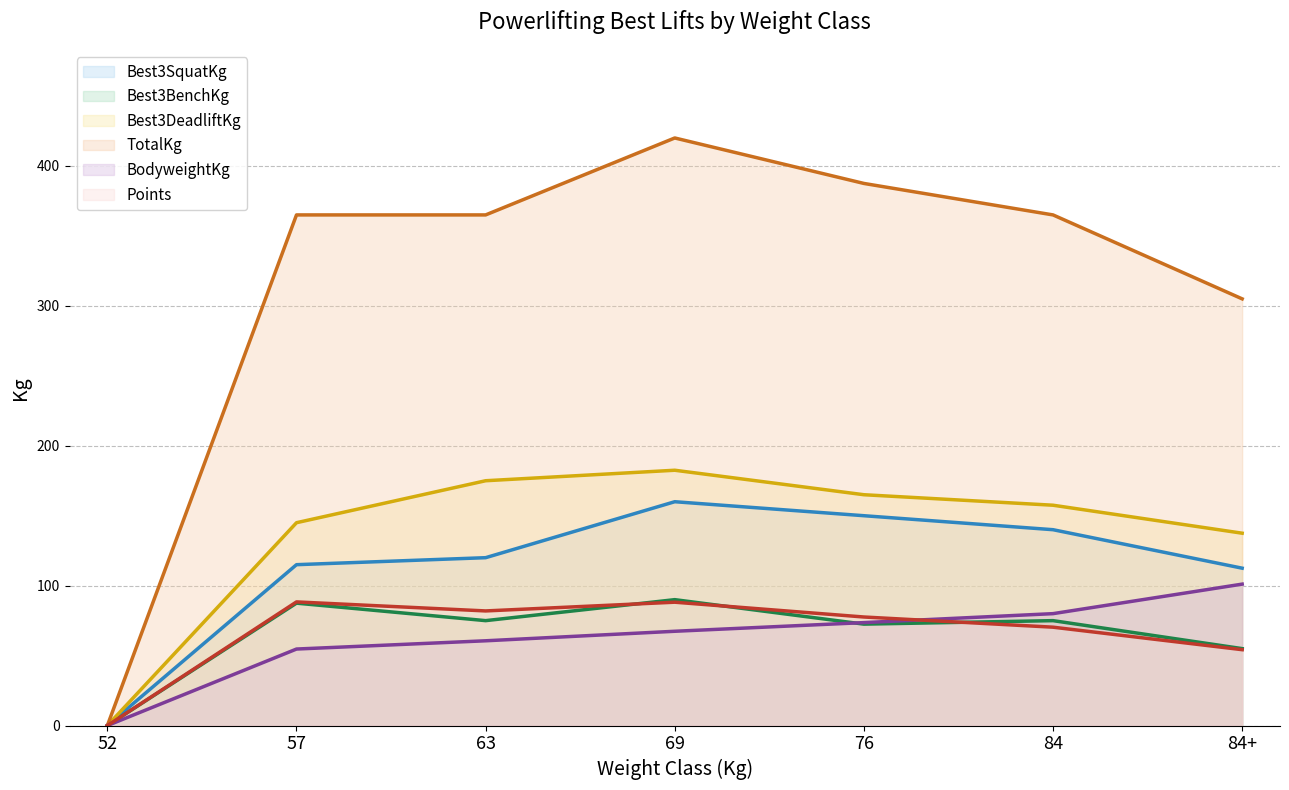

What is the spread (max minus min) of values at 84?

294.7